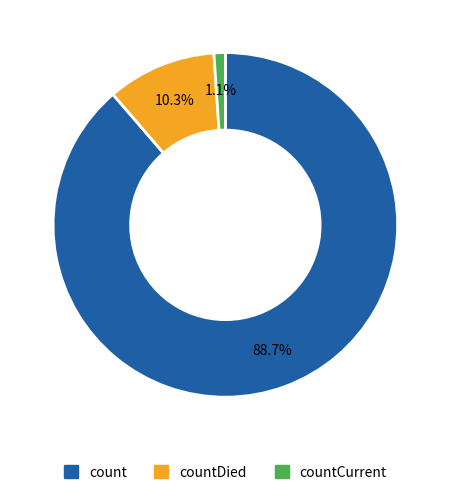

What is the smallest slice in the pie chart?

countCurrent